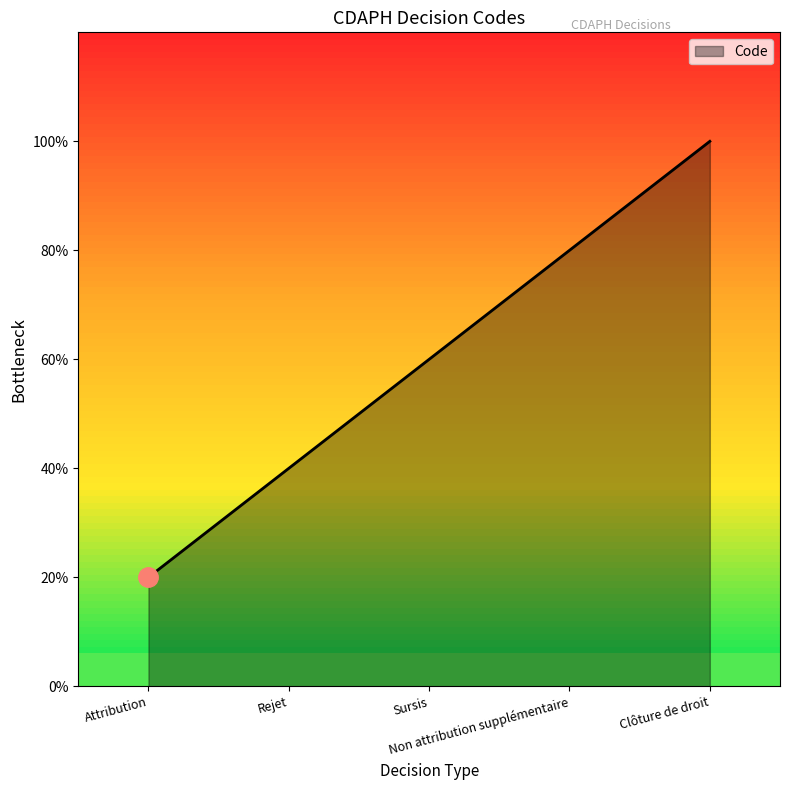

Does the chart have visible grid lines?

No